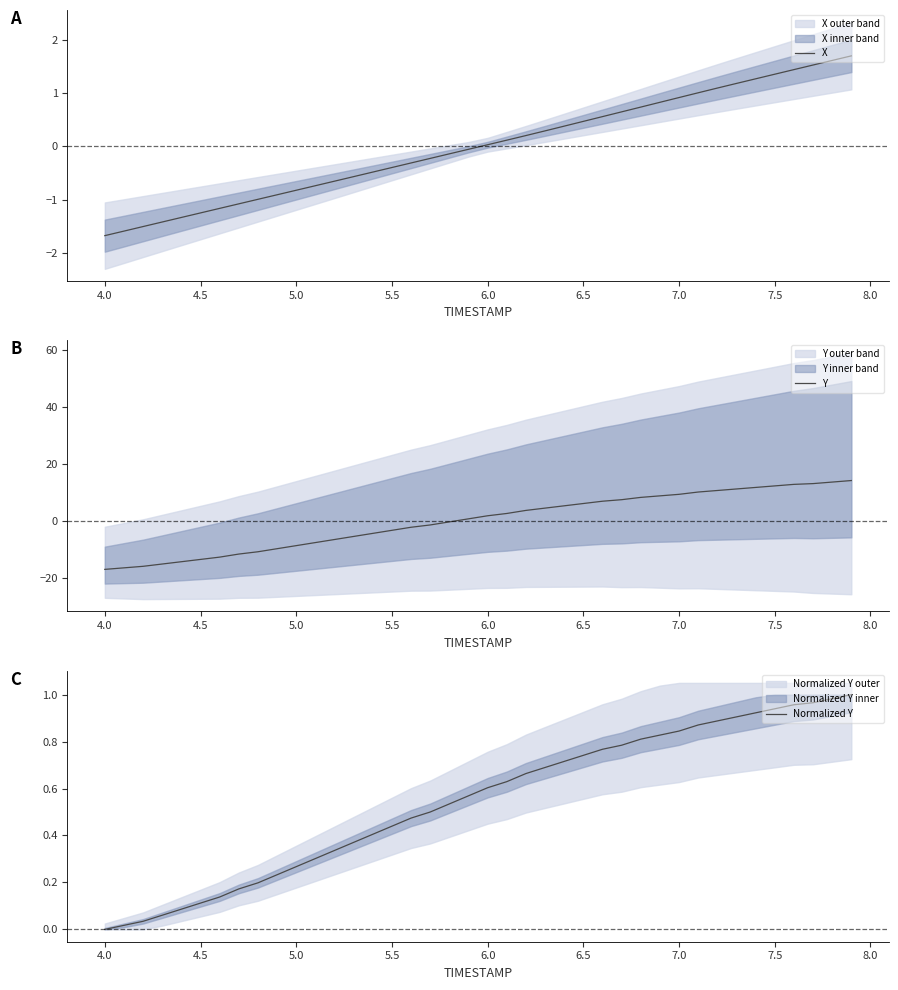

Rank the series by their maximum value, from lowest to highest.

Normalized Y, X, Y